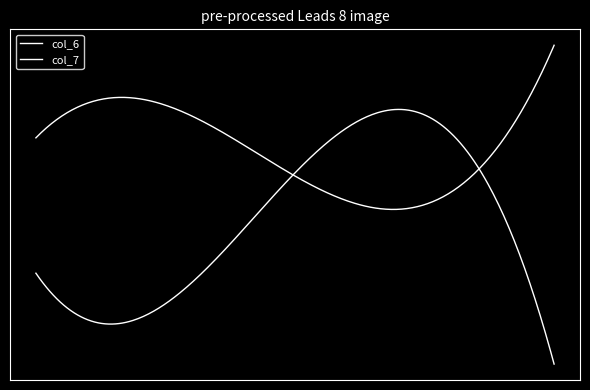

Does the chart have visible grid lines?

No